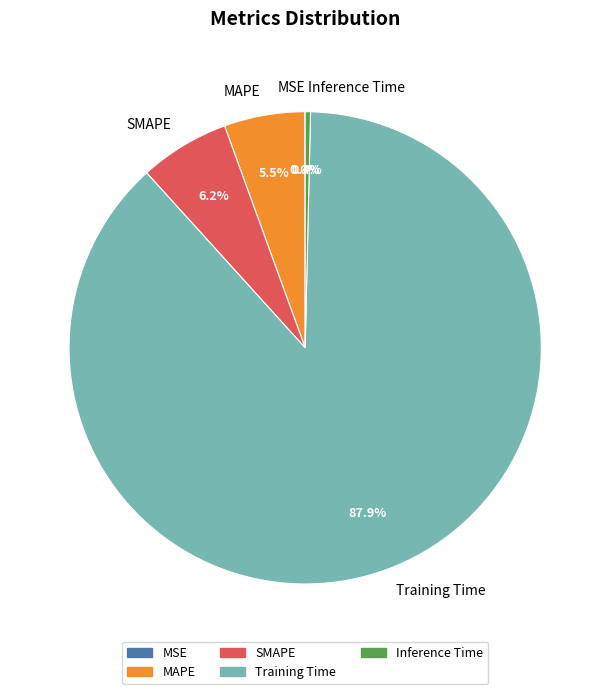

Which slice represents more than half of the pie?

Training Time